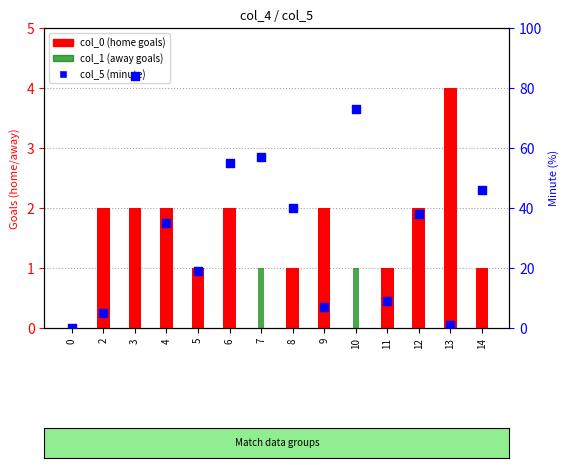

At which category is the sum across all series the highest?

3